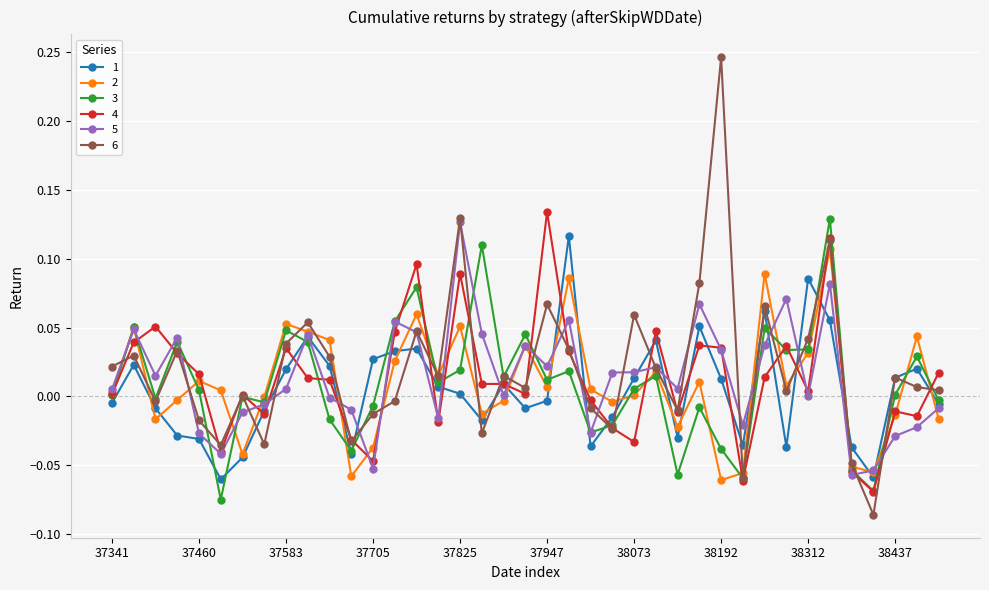

True or false: 1 has more than 2 interior local peaks.

True